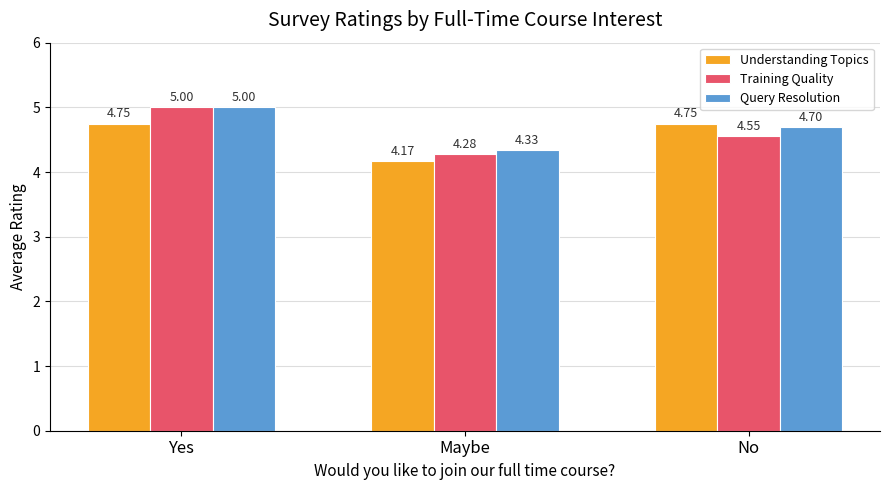

At which label is Training Quality closest to 4?

Maybe